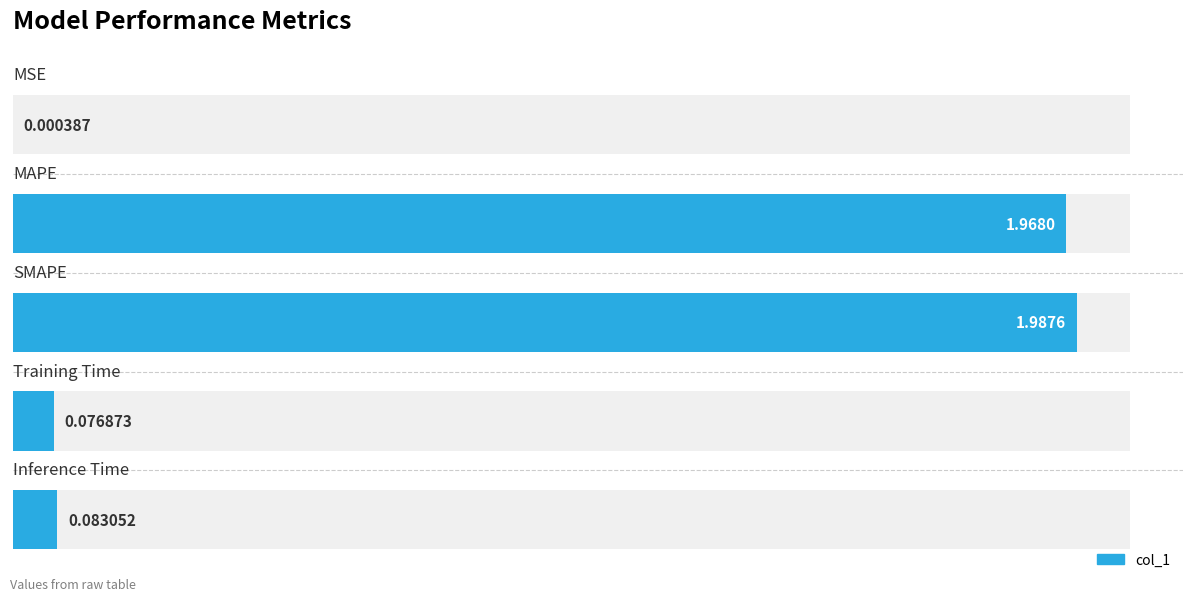

Which label corresponds to the largest value in the chart?

SMAPE